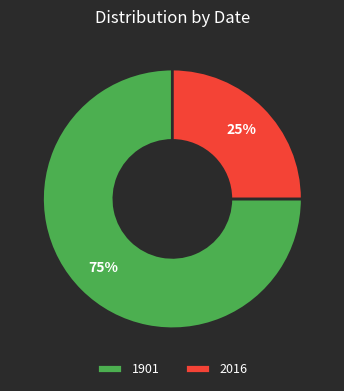

What percentage is the 1901 slice, to the nearest percent?

75%